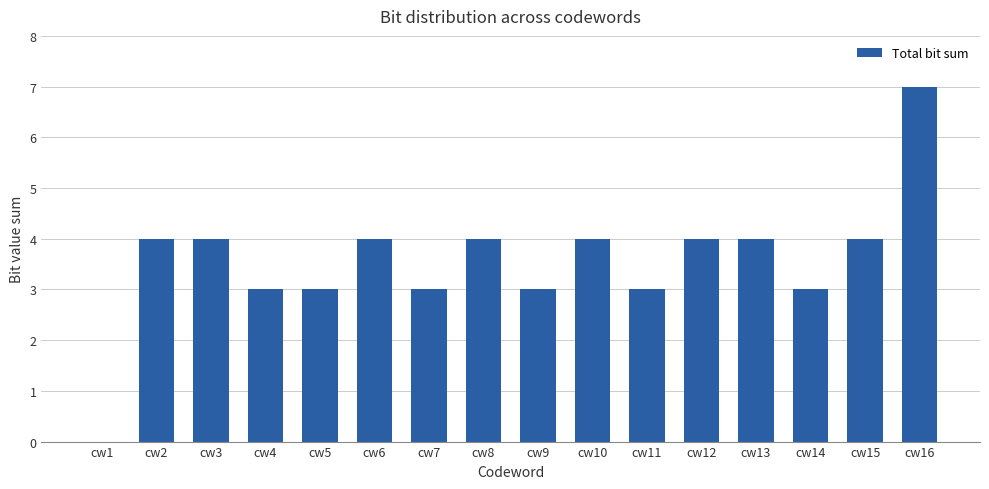

The chart shows a value of 1 at cw8. True or false?

False